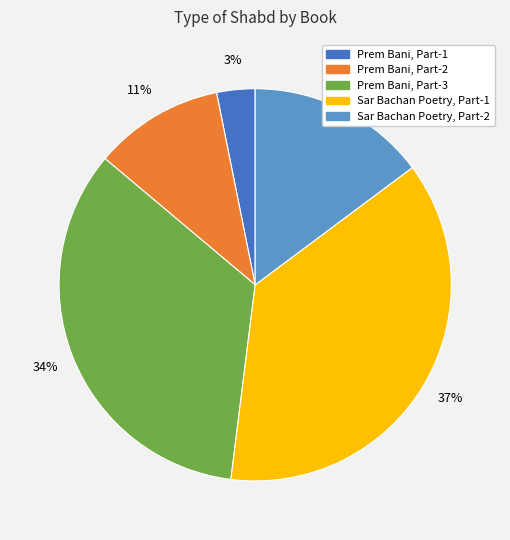

Is there a majority slice in this chart?

No